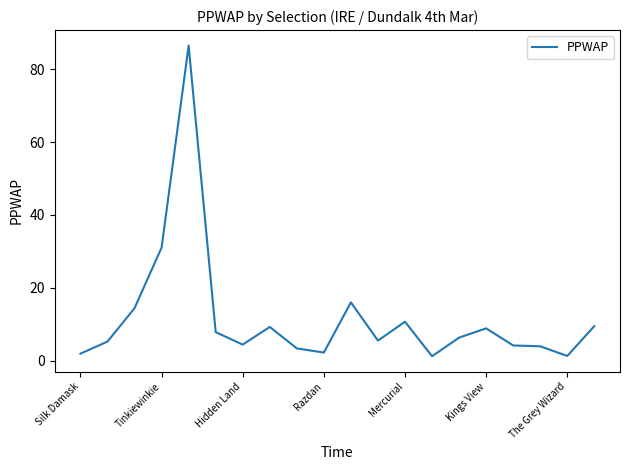

What is the greatest value displayed?

86.5